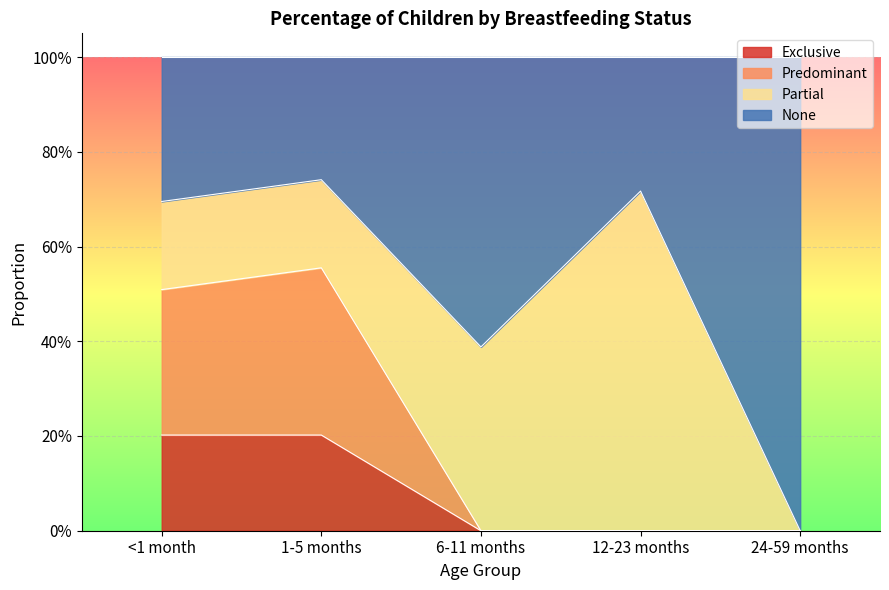

What is the highest value of the Exclusive series?

0.2